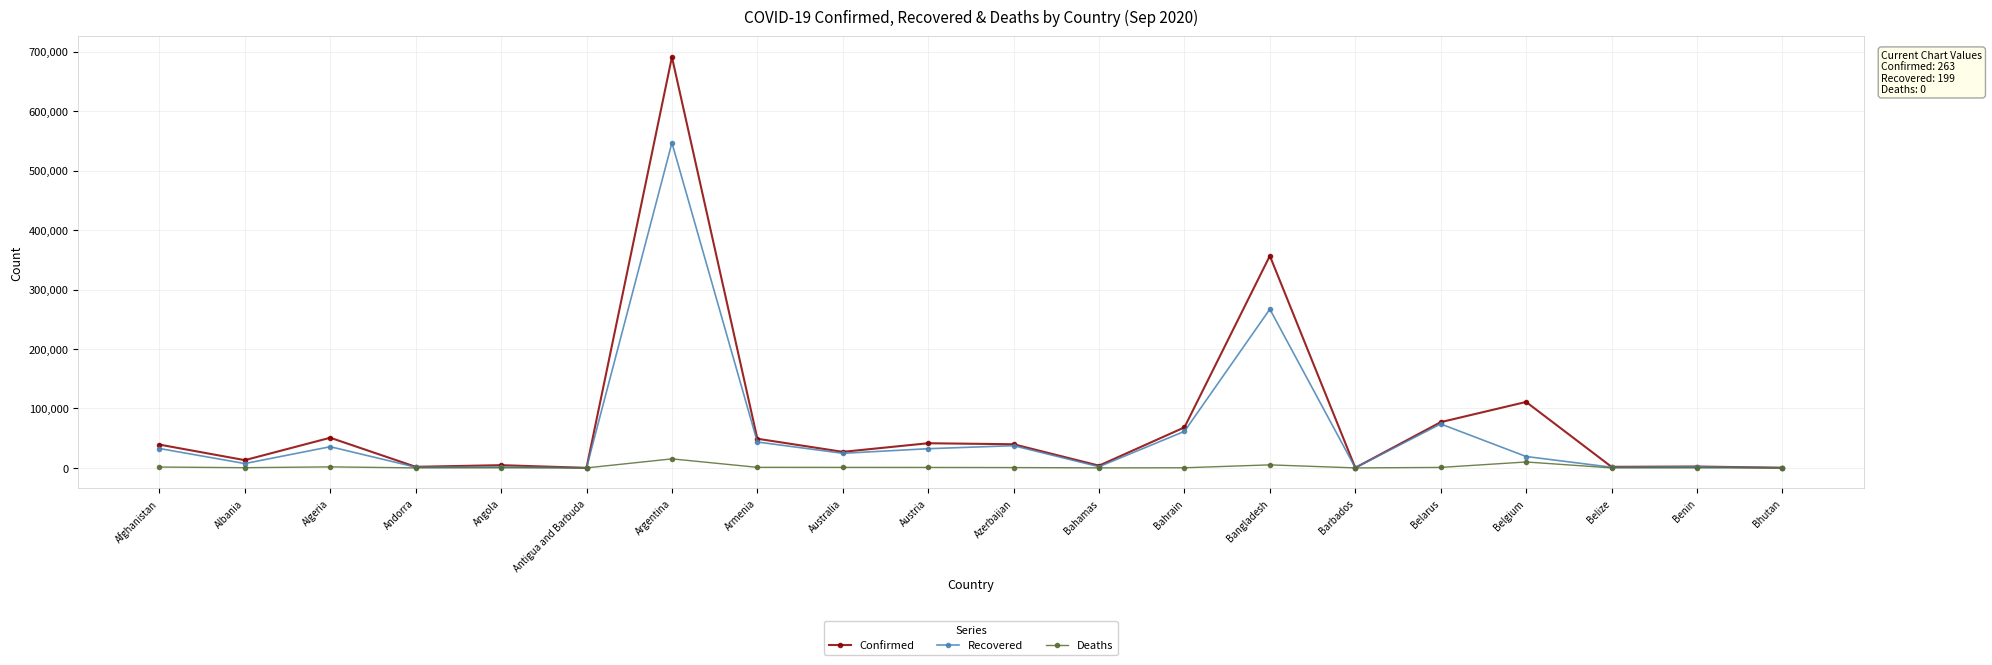

True or false: Confirmed has more than 2 interior local peaks.

True